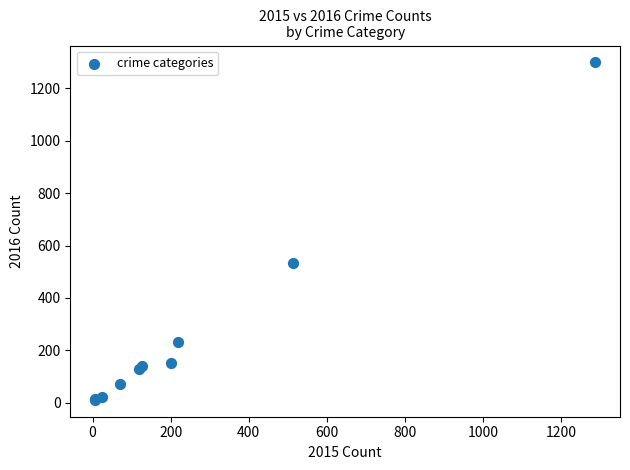

What Y value in the scatter plot is closest to 655?

533